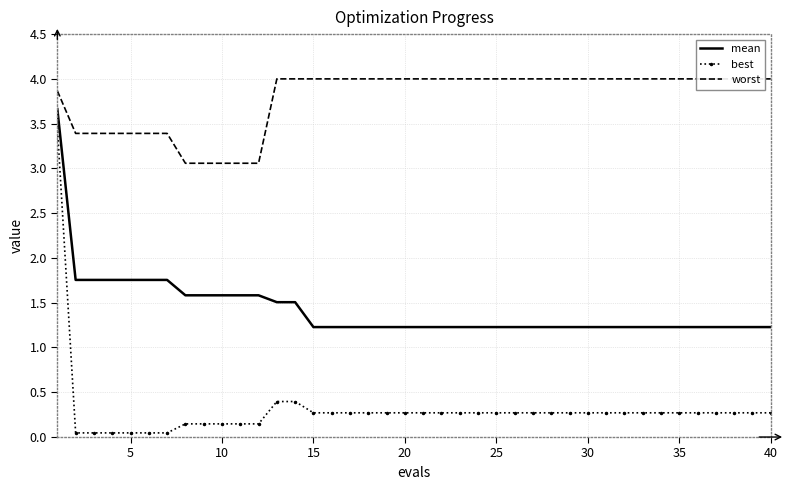

True or false: best has more than 2 interior local peaks.

False